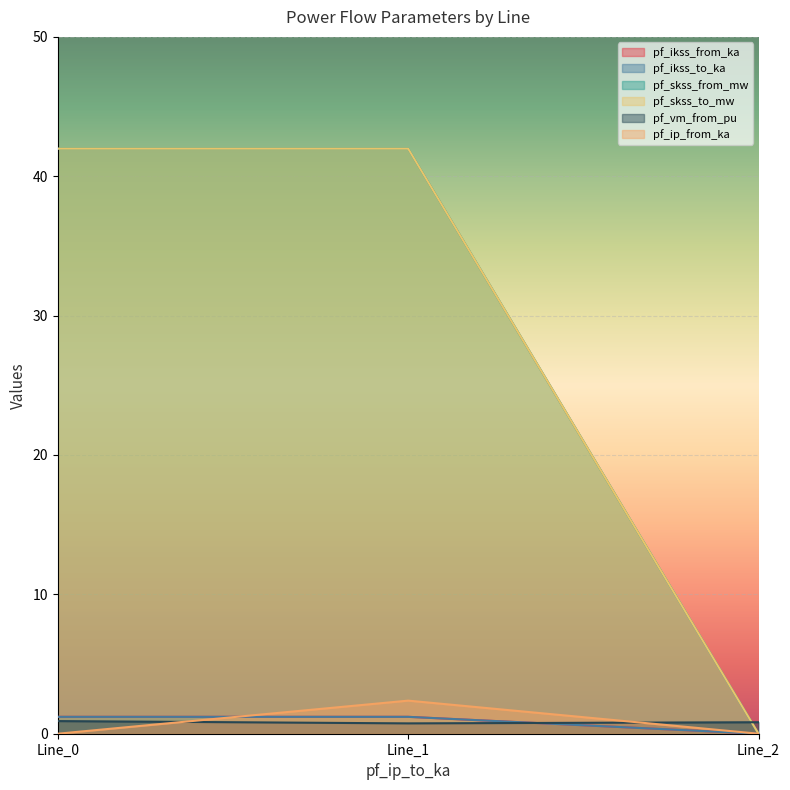

Rank the categories by pf_skss_from_mw value from highest to lowest.

Line_1, Line_0, Line_2